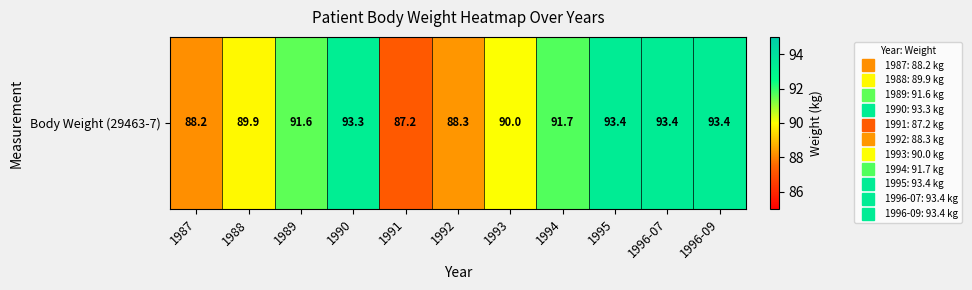

What is the greatest value displayed?

93.4